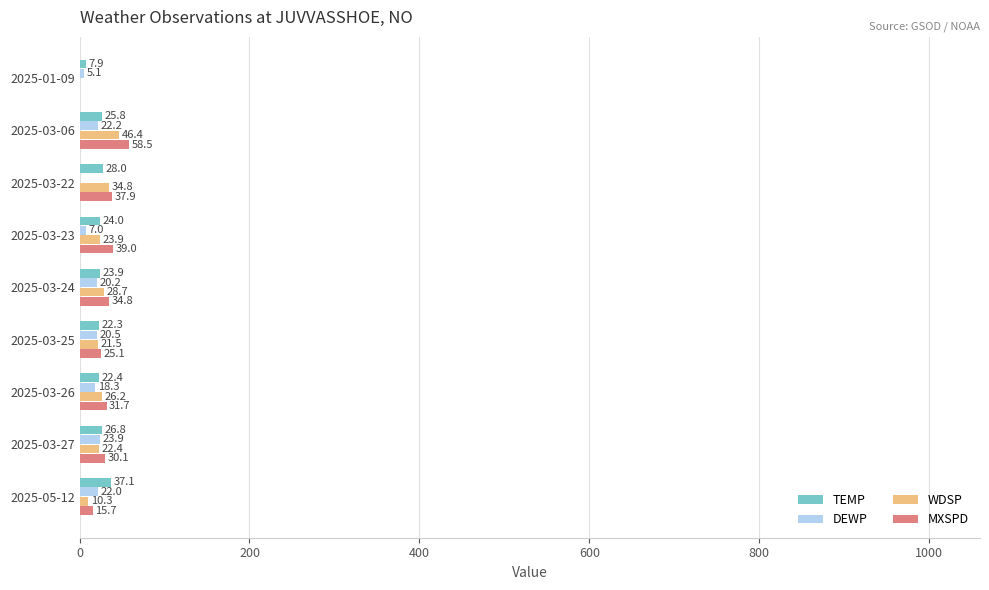

Which series changed the most between 2025-03-25 and 2025-05-12?

TEMP